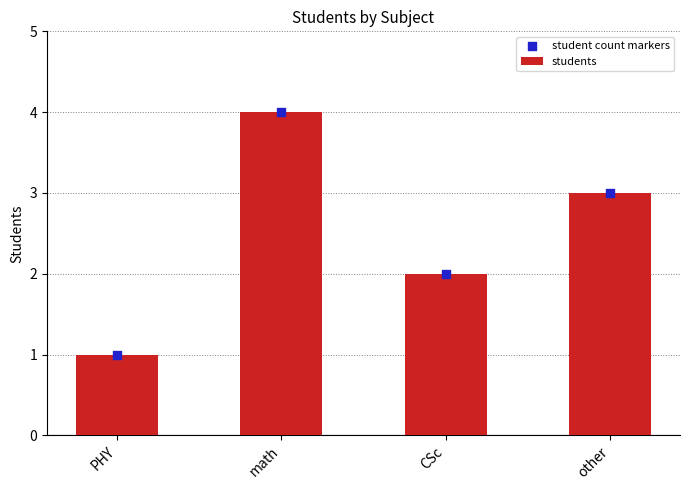

What are all the series names shown in the legend?

students, student count markers